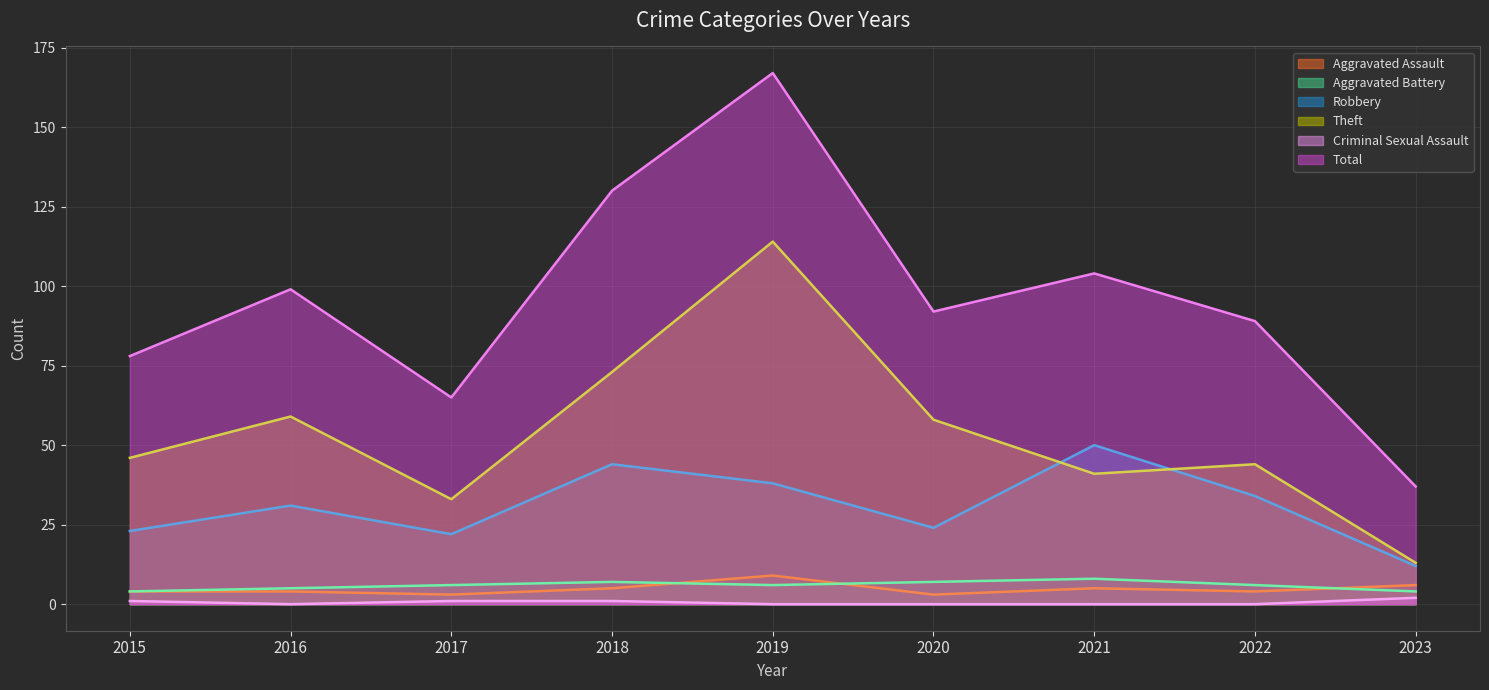

How many interior local peaks does the Robbery series have?

3